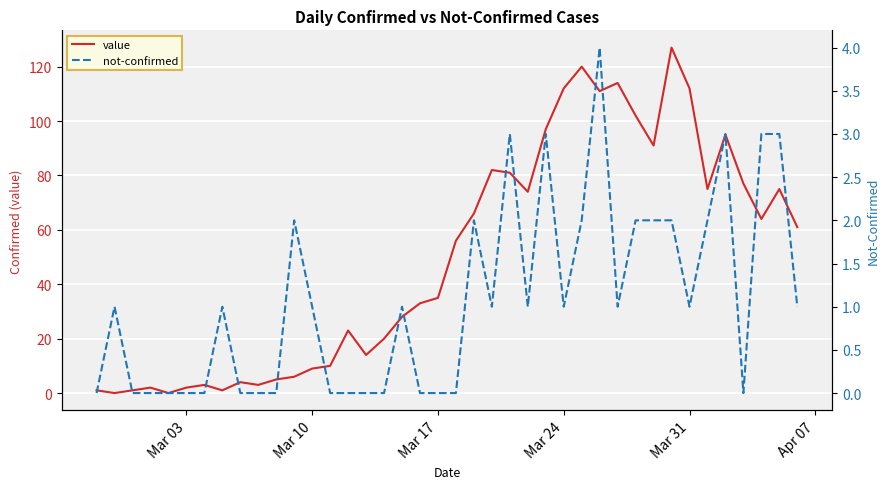

True or false: value has a value of 62 at Mar 31.

False